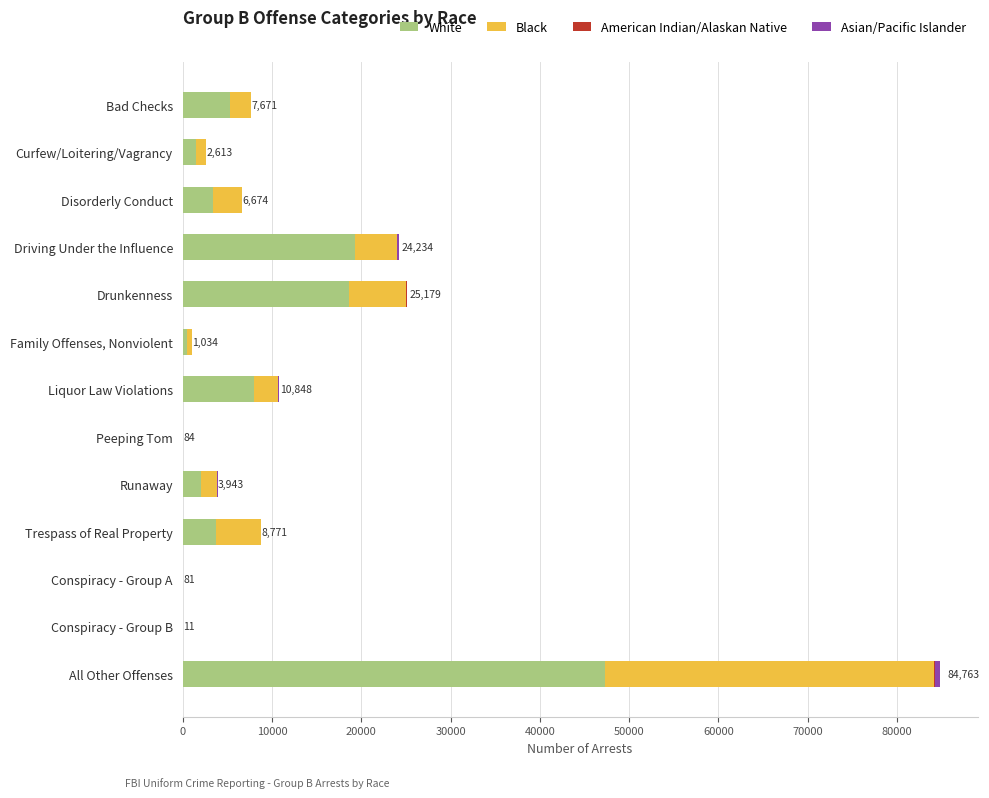

At which category is the sum across all series the highest?

All Other Offenses